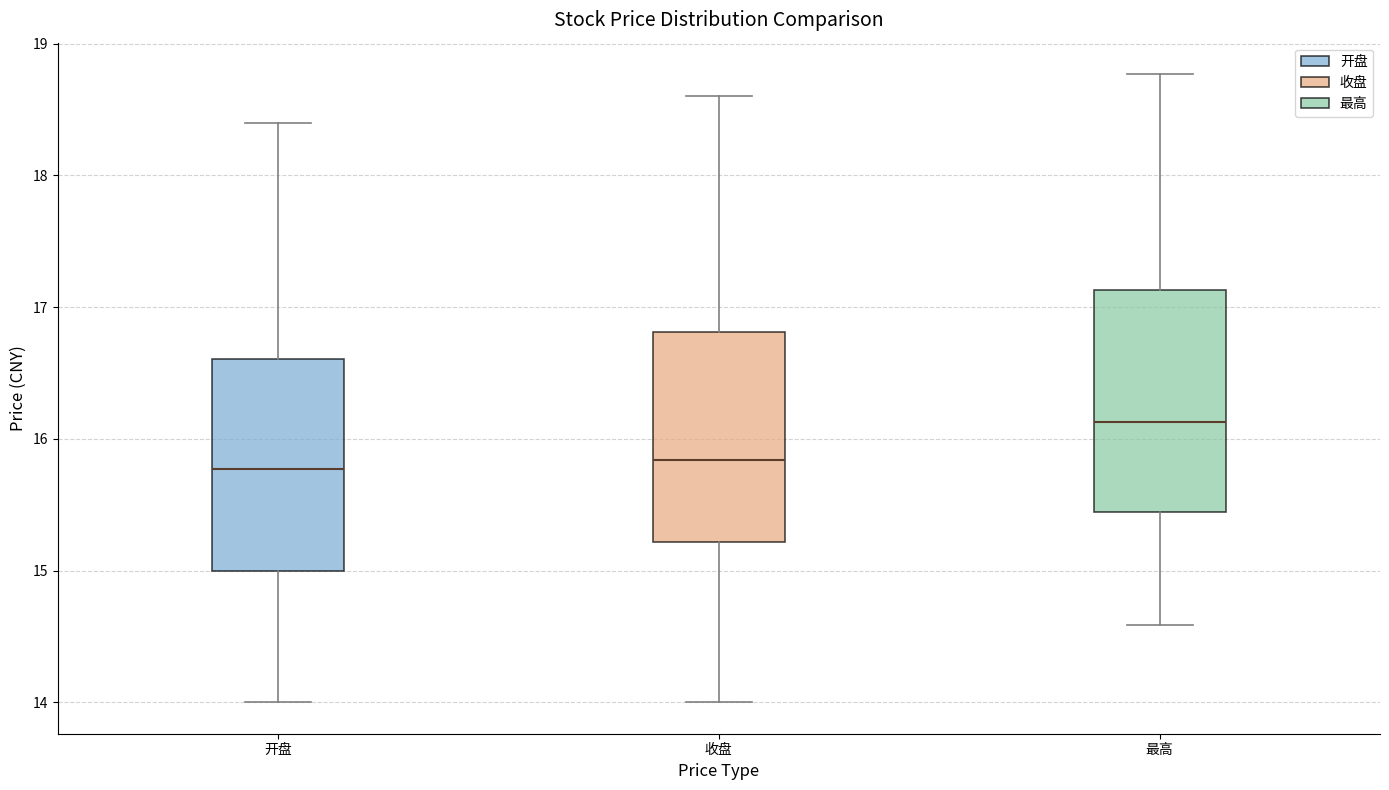

Reading left to right, transcribe this box plot: for each box, give where its median line is, the range the box spans, and where its two whiskers end, as read against the y-axis. The values are not printed on the chart, so give them approximately, as read against the axis.

开盘: median 15.8, box 15.0 to 16.6, whiskers 14.0 to 18.4
收盘: median 15.8, box 15.2 to 16.8, whiskers 14.0 to 18.6
最高: median 16.1, box 15.4 to 17.1, whiskers 14.6 to 18.8